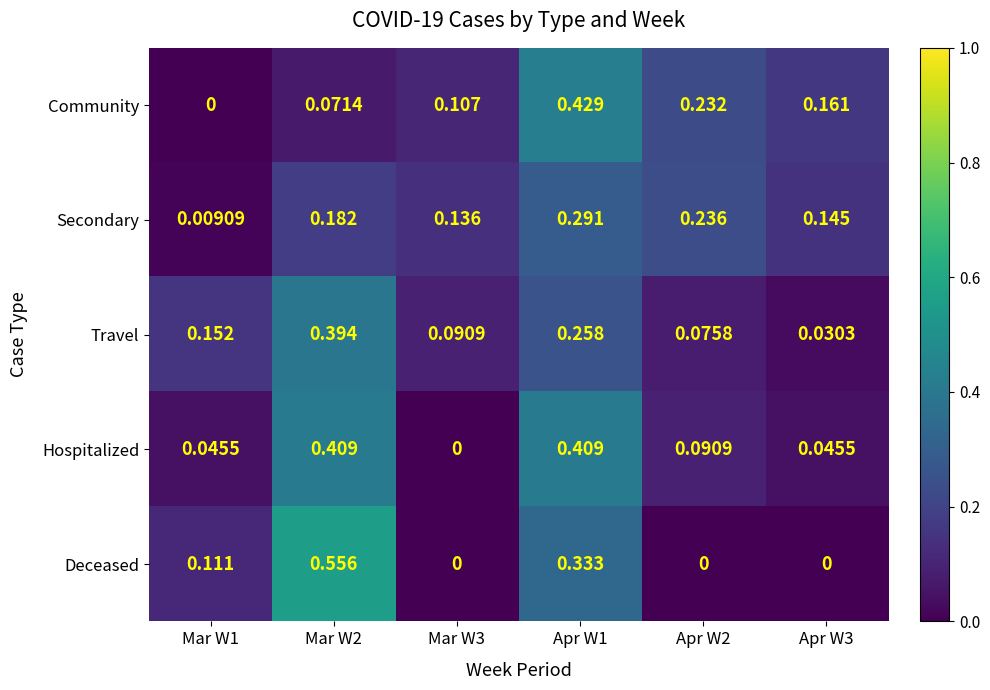

Rank the series at Mar W1 from highest to lowest value.

Travel, Deceased, Hospitalized, Secondary, Community